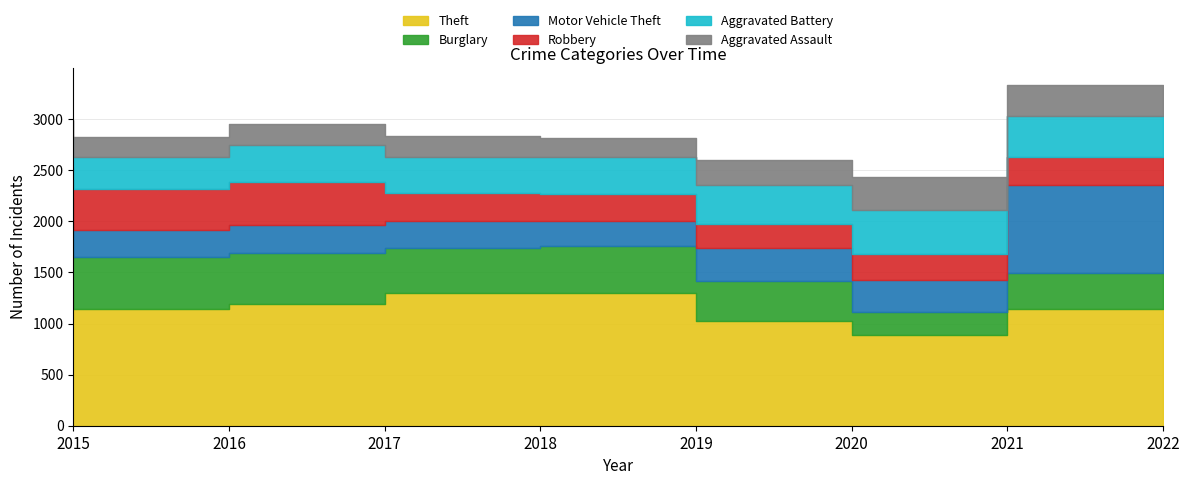

At which label does Burglary first exceed 460?

2015